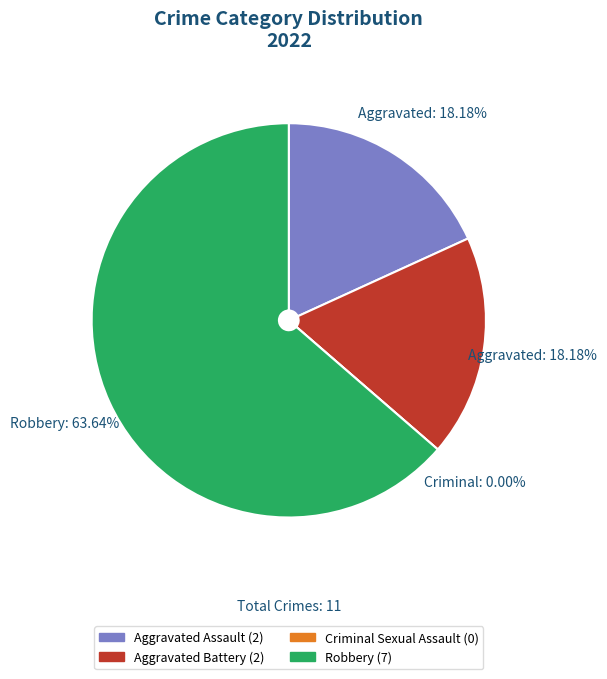

Does any single category account for the majority?

Yes